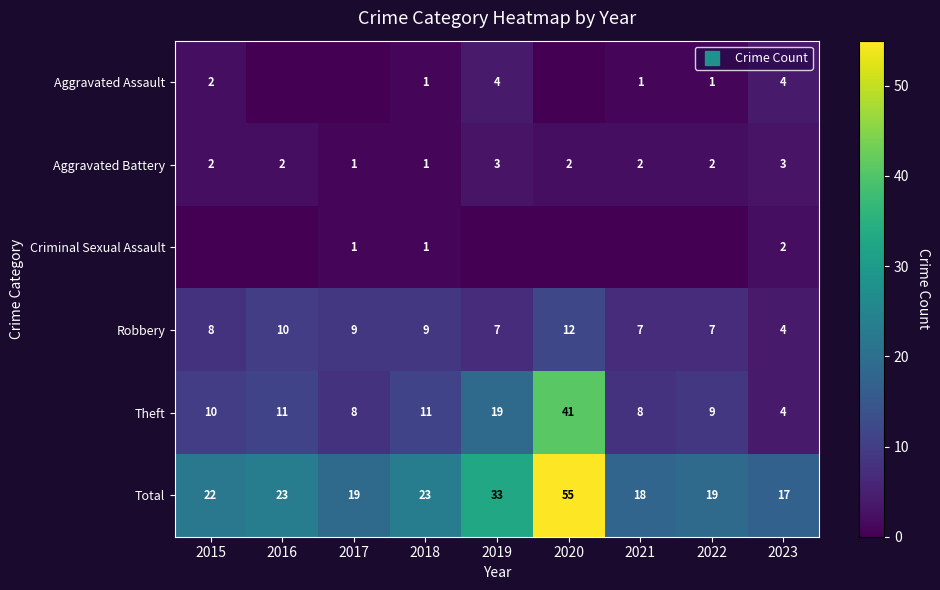

What is the maximum value shown in the chart?

55